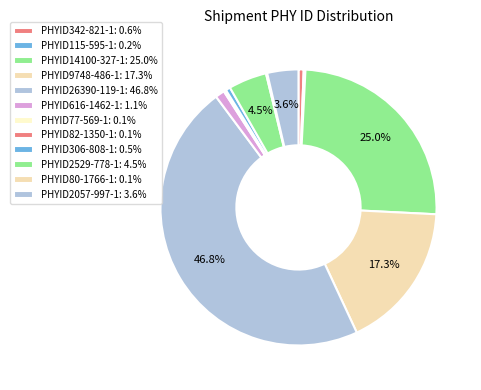

Which category has the biggest portion of the pie?

PHYID26390-119-1